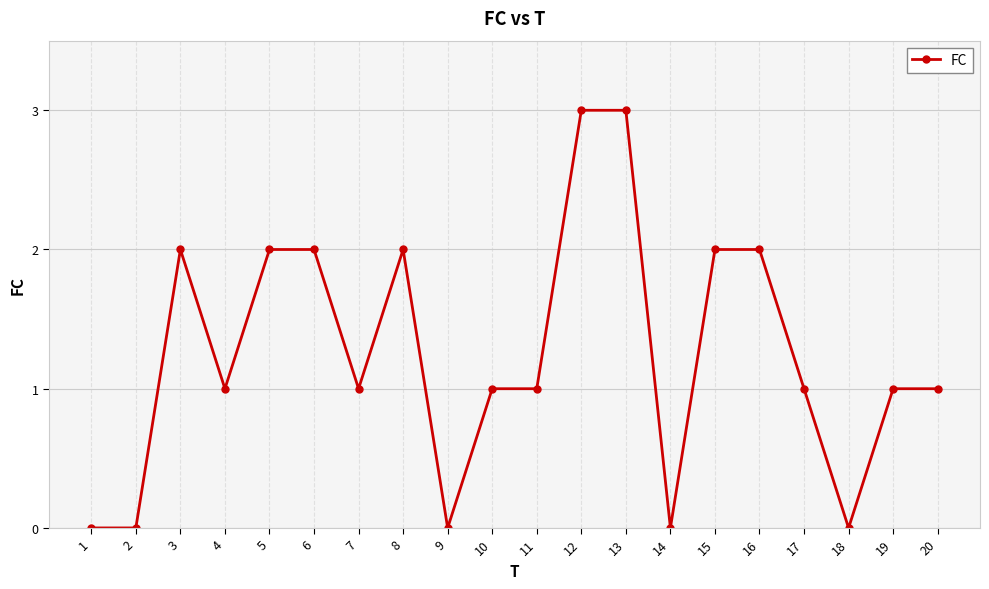

True or false: the data shows 1 at 15.

False